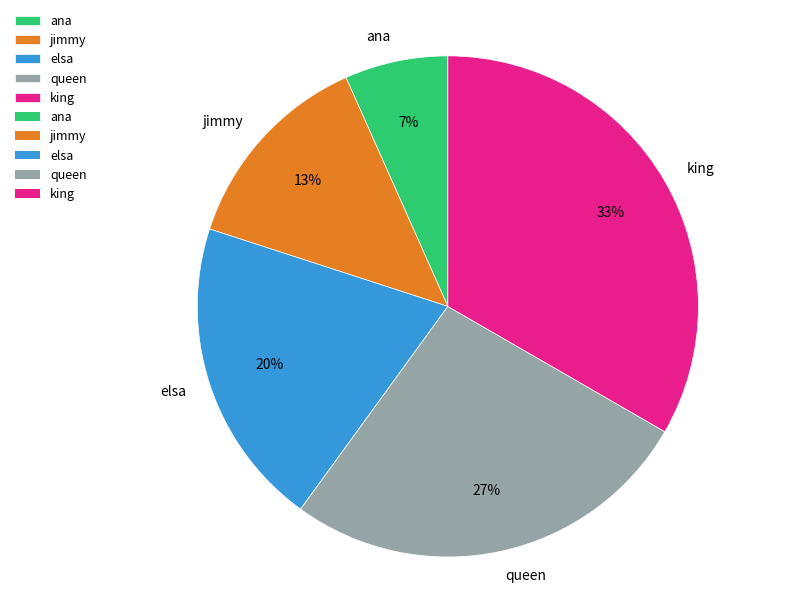

What percentage is the ana slice, to the nearest percent?

7%